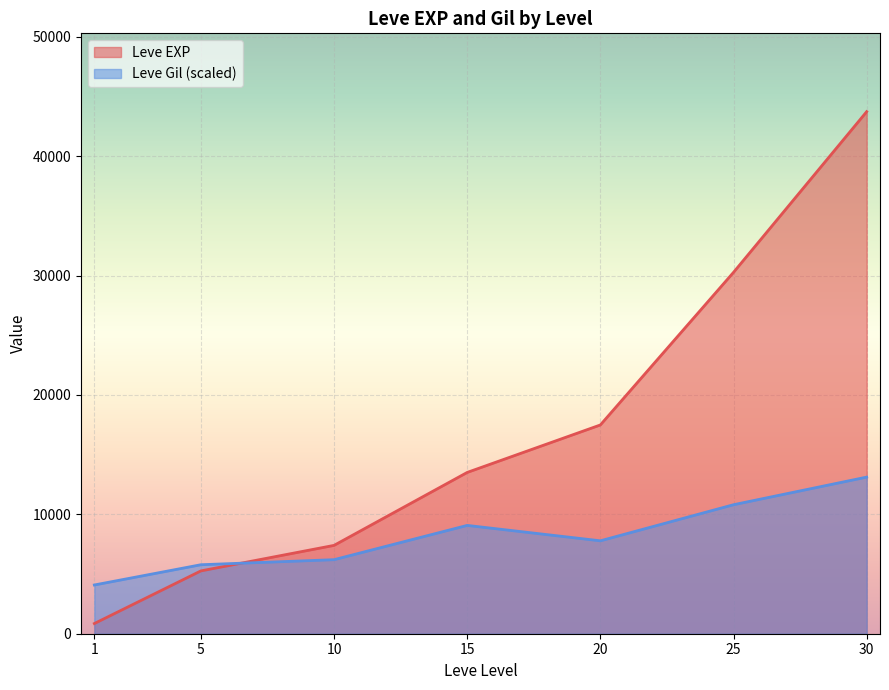

What is the spread (max minus min) of values at 20?

9703.7